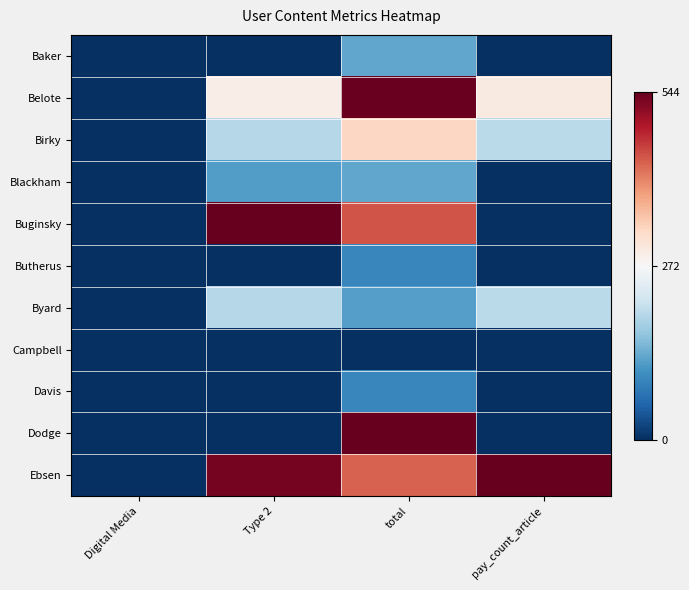

Reading right to left, what are all the values shown in this chart?

Baker: pay_count_article=0.0	total=130.4	Type 2=0.0	Digital Media=0.0
Belote: pay_count_article=296.7	total=541.2	Type 2=290.1	Digital Media=0.0
Birky: pay_count_article=197.8	total=327.5	Type 2=193.4	Digital Media=0.0
Blackham: pay_count_article=0.0	total=130.4	Type 2=120.9	Digital Media=0.0
Buginsky: pay_count_article=0.0	total=444.1	Type 2=544.0	Digital Media=0.0
Butherus: pay_count_article=0.0	total=94.4	Type 2=0.0	Digital Media=0.0
Byard: pay_count_article=197.8	total=122.1	Type 2=193.4	Digital Media=0.0
Campbell: pay_count_article=0.0	total=0.0	Type 2=0.0	Digital Media=0.0
Davis: pay_count_article=0.0	total=94.4	Type 2=0.0	Digital Media=0.0
Dodge: pay_count_article=0.0	total=544.0	Type 2=0.0	Digital Media=0.0
Ebsen: pay_count_article=544.0	total=433.0	Type 2=531.9	Digital Media=0.0